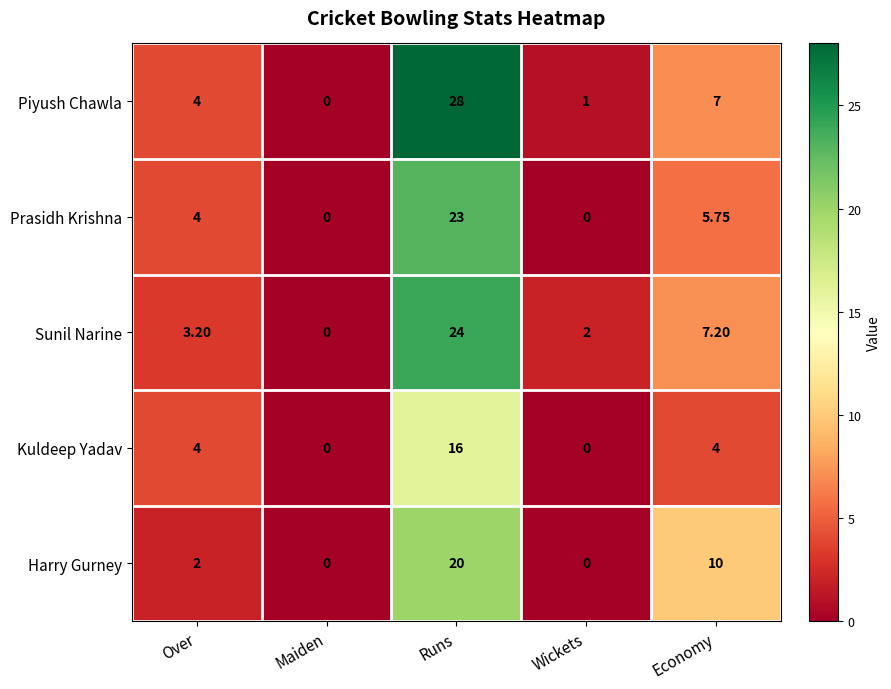

At which label does Piyush Chawla reach its minimum?

Maiden